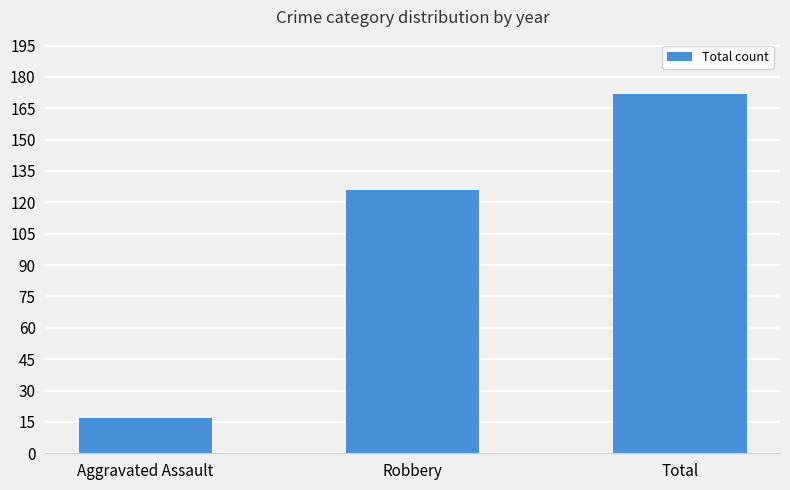

Between Total and Robbery, which is larger?

Total